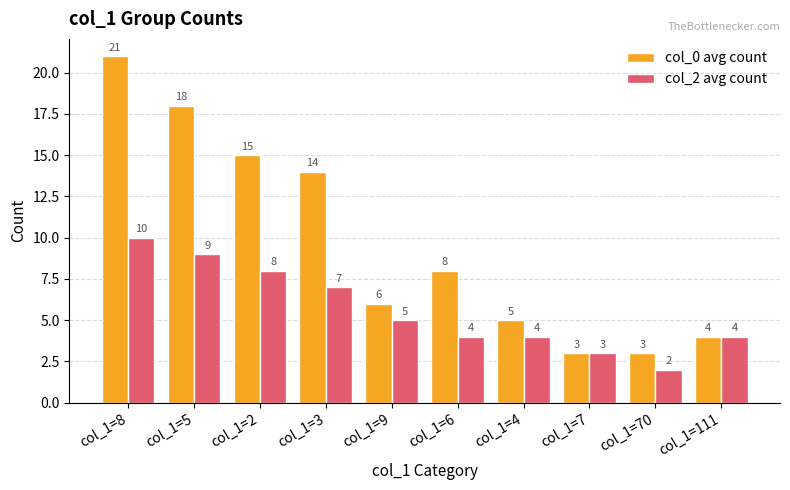

What is the sum of all col_2 avg count values?

56